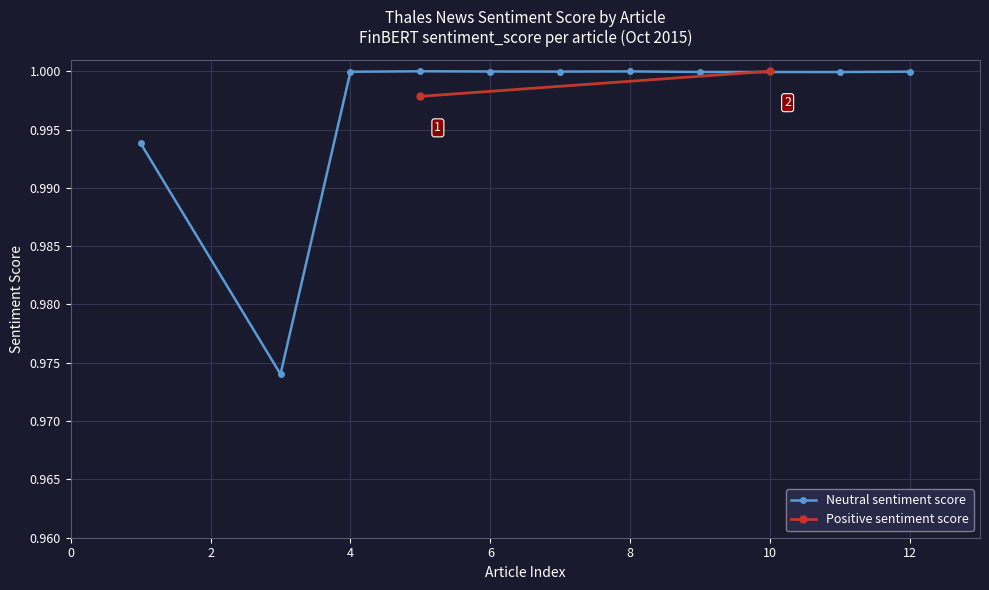

What is the value of the 9th point from the left?

1.0